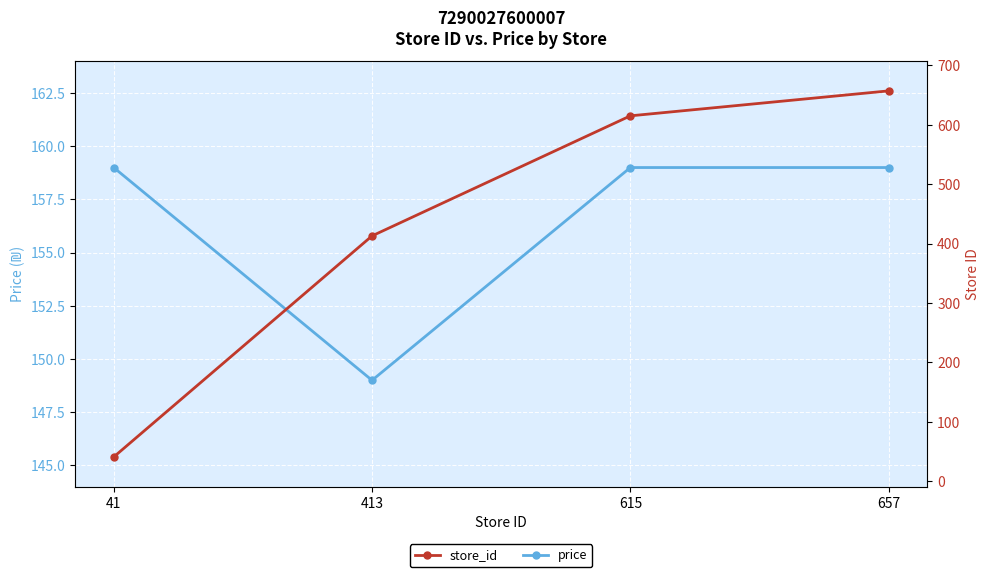

How many lines are shown in the chart?

2